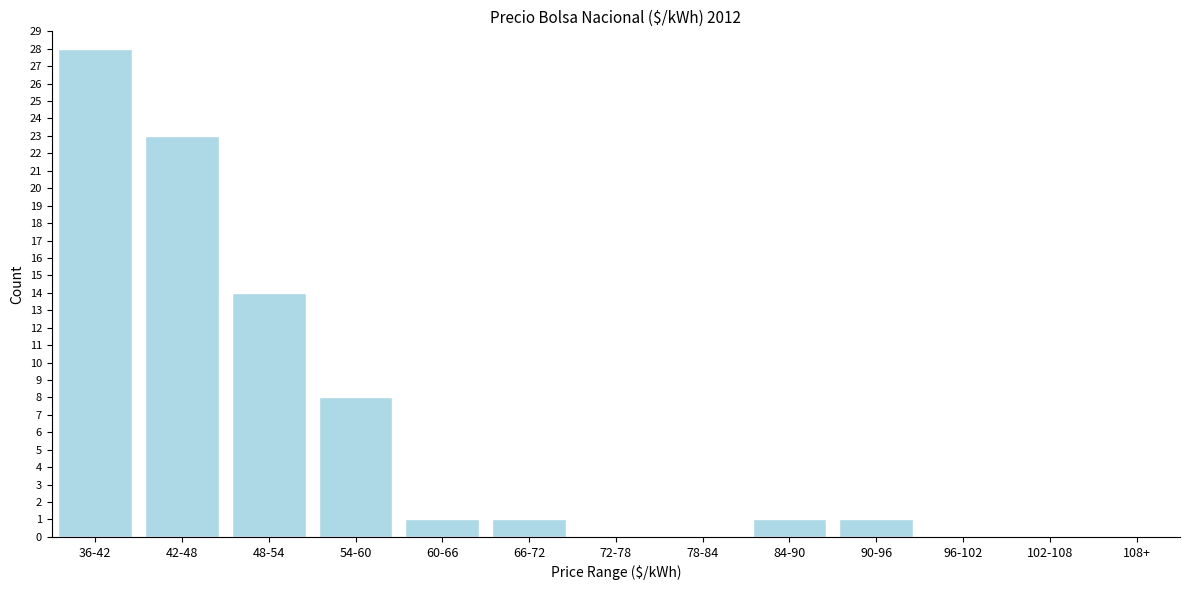

Reading right to left, extract all data points from this chart.

108+=0	102-108=0	96-102=0	90-96=1	84-90=1	78-84=0	72-78=0	66-72=1	60-66=1	54-60=8	48-54=14	42-48=23	36-42=28